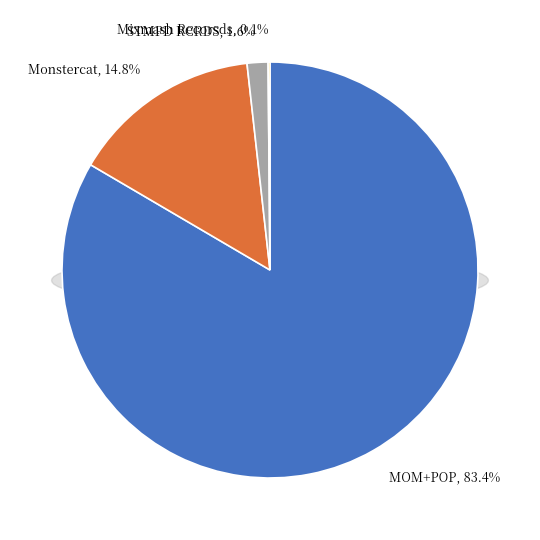

Count the number of slices in the pie.

4